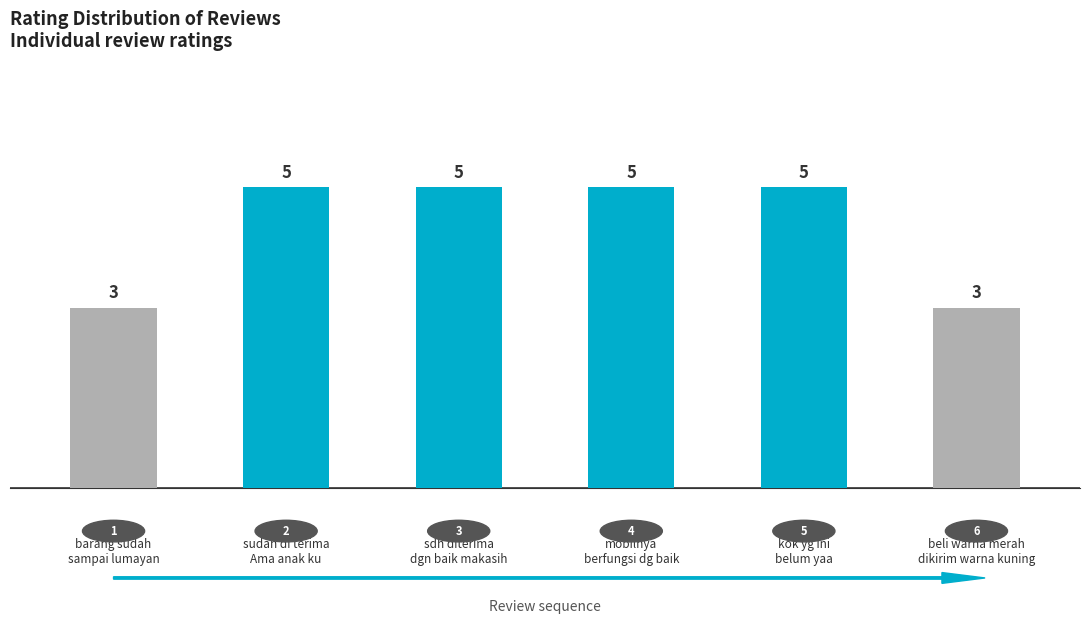

What is the approximate value at 3
sdh diterima
dgn baik makasih?

5